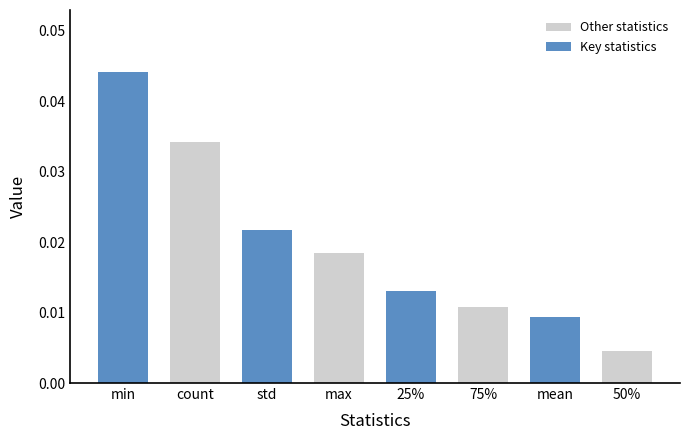

At how many categories does at least one series exceed 0?

4